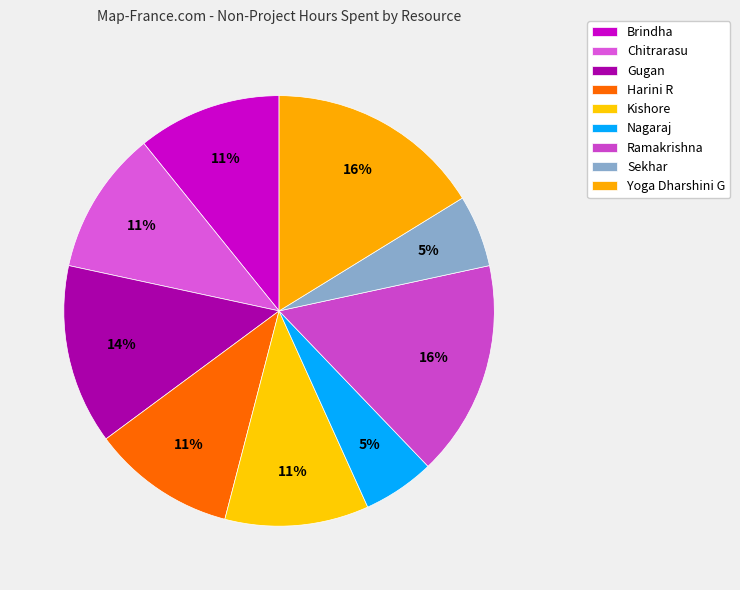

Which has a higher value, Harini R or Ramakrishna?

Ramakrishna